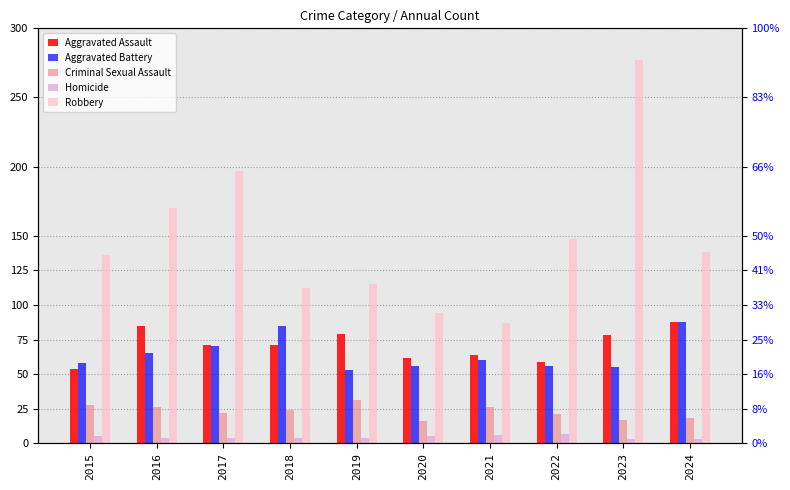

Are the bars horizontal?

No